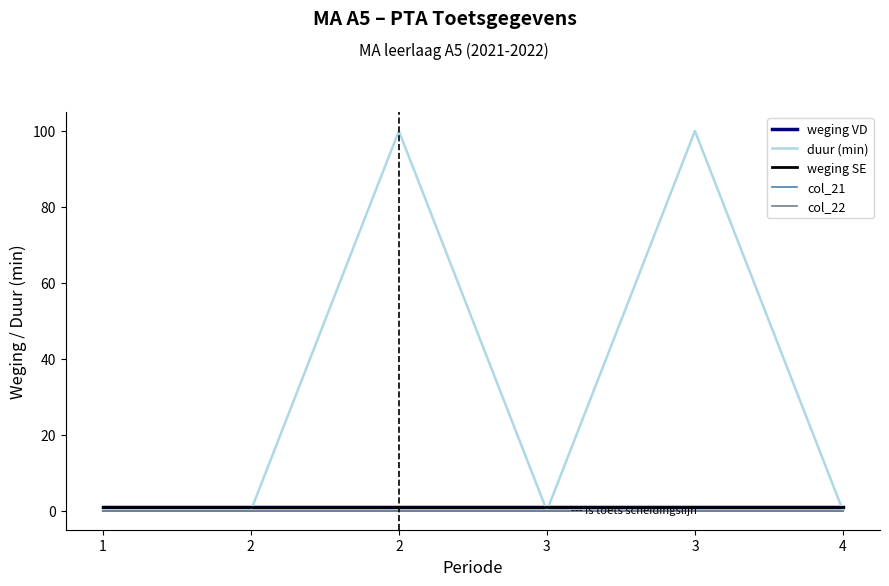

How many lines are shown in the chart?

5